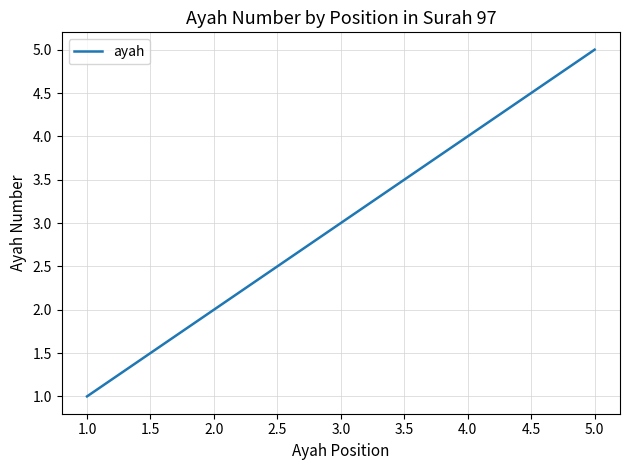

The value at 2.0 is 2. True or false?

True